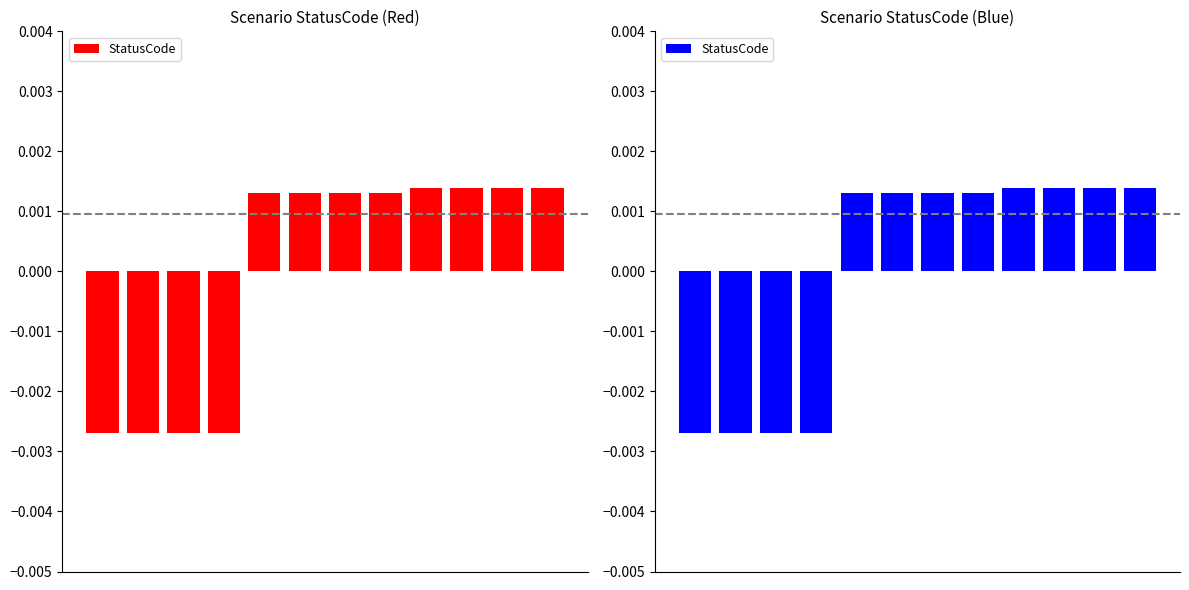

Which has a higher value, 2 or 8?

8